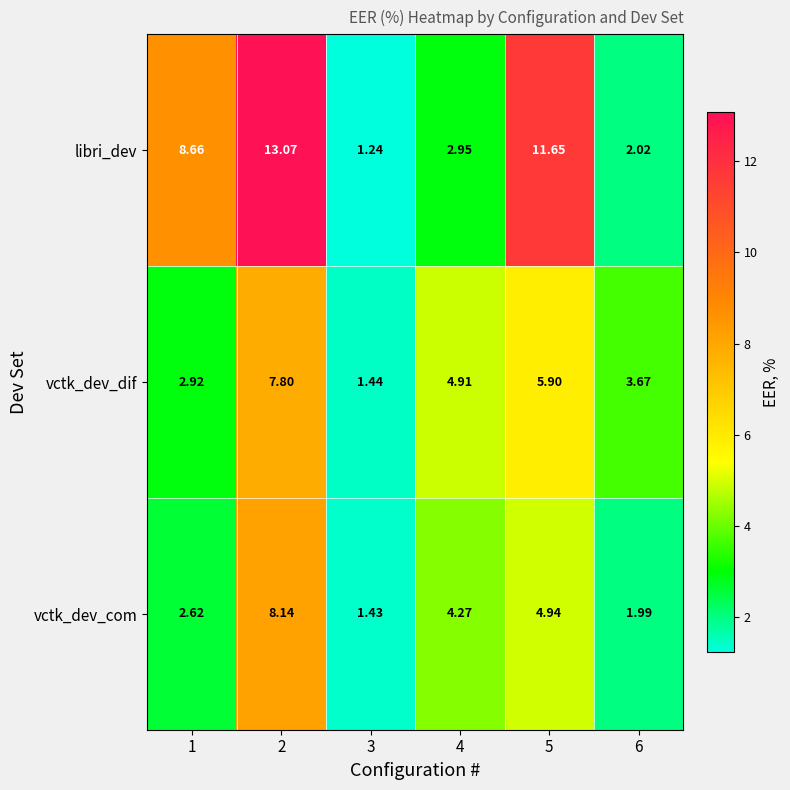

Which series has the largest total across all categories?

libri_dev